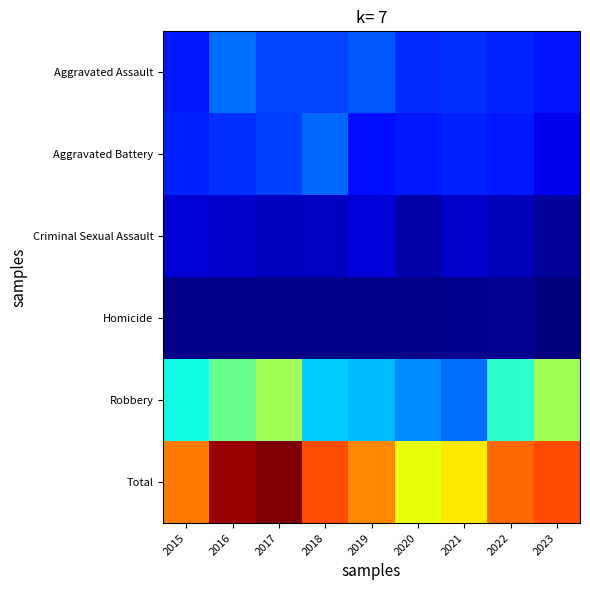

At how many categories does at least one series exceed 270?

7